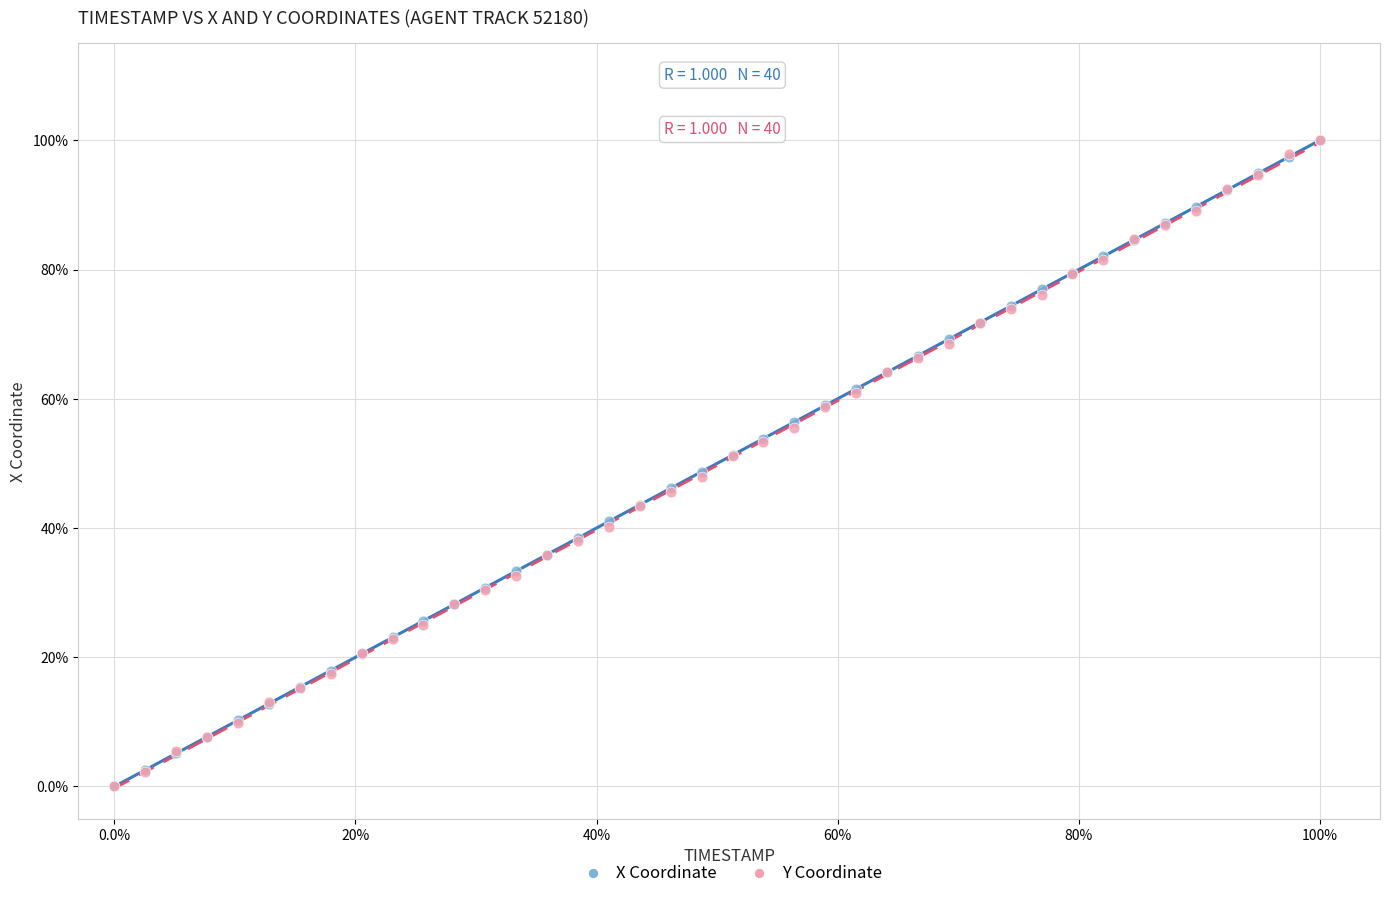

What are all the series names shown in the legend?

X Coordinate, Y Coordinate